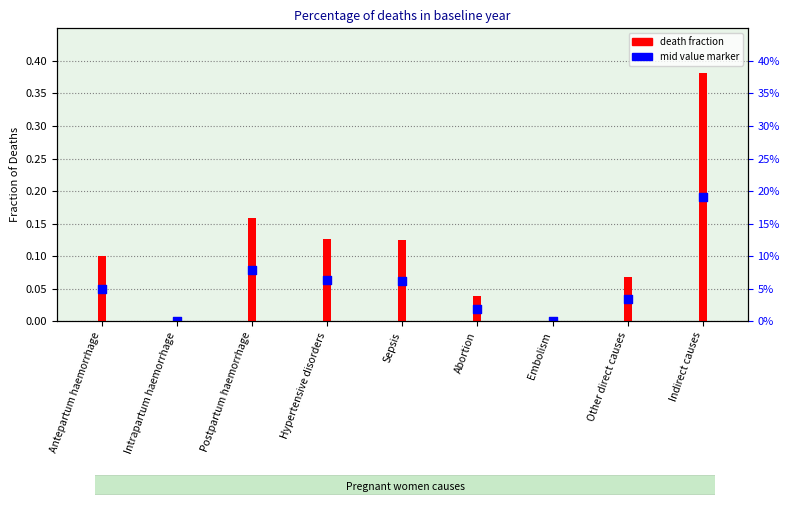

Which series has the largest total across all categories?

death fraction